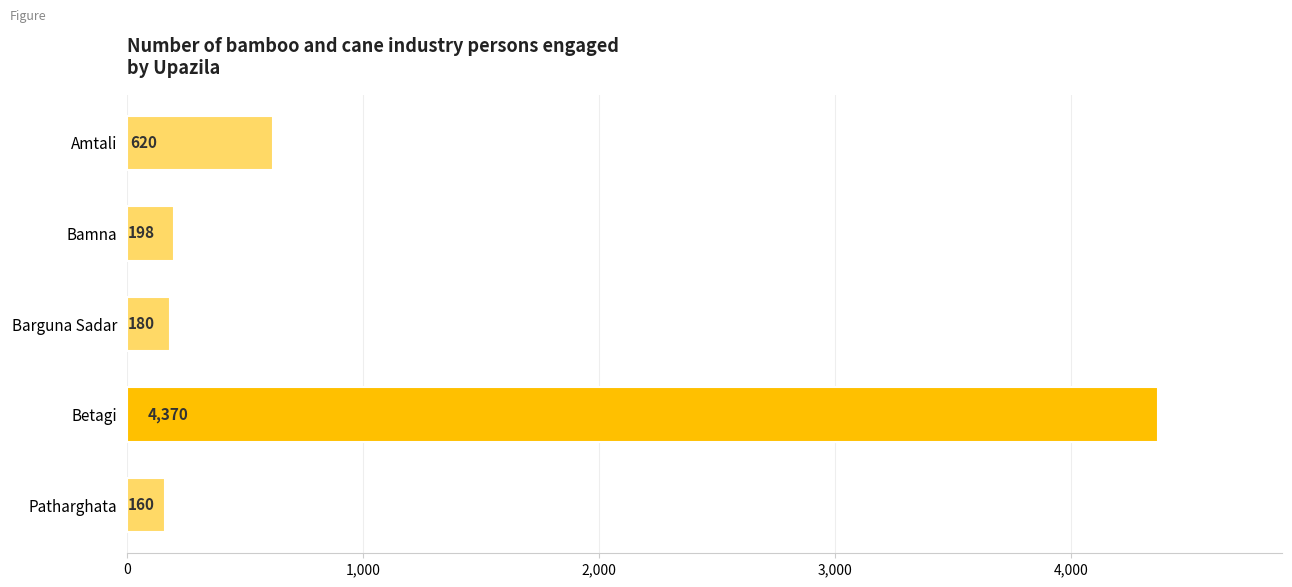

Read the value at Amtali, to the nearest 50.

600